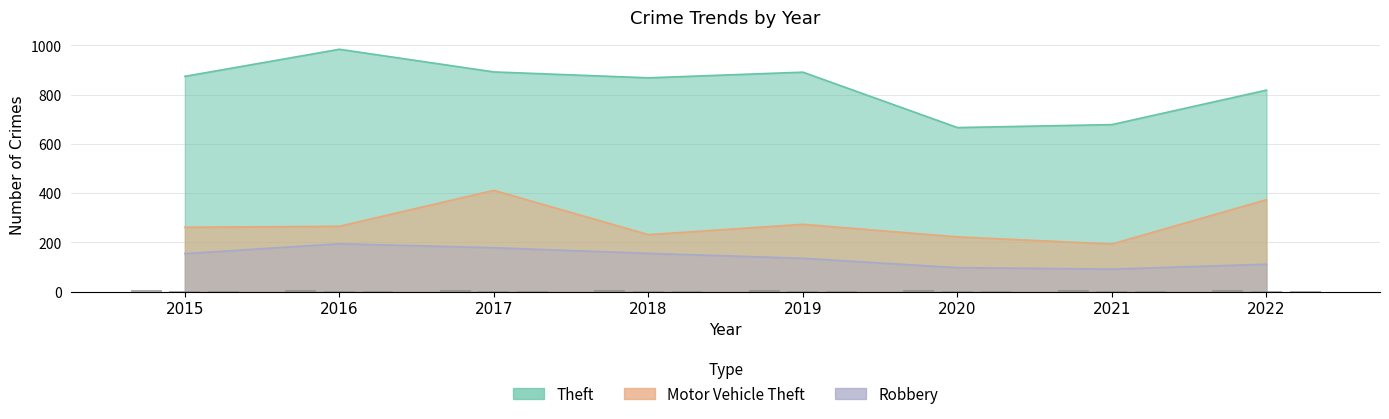

What is the difference between the Motor Vehicle Theft values at 2016 and 2018?

34